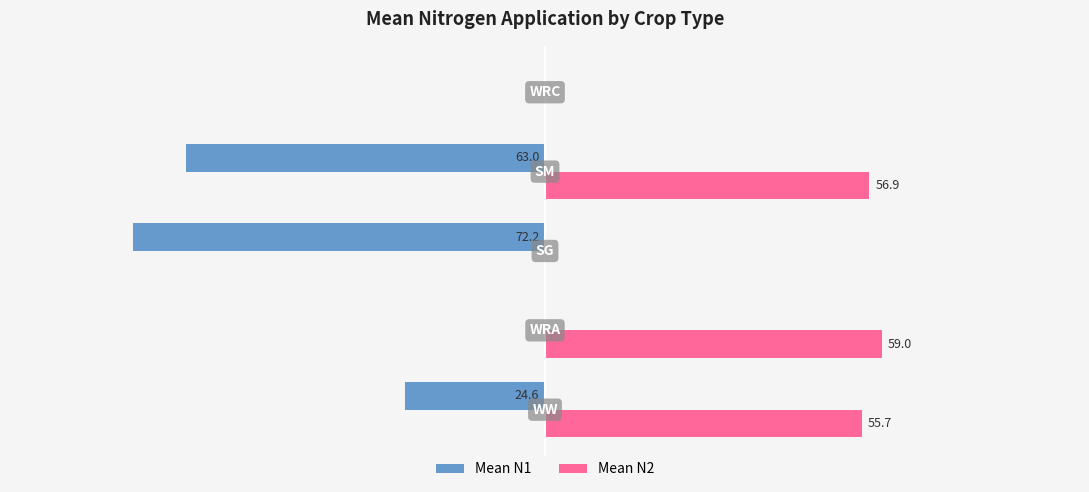

What is the difference between the second highest and minimum values in the Mean N2 series?

56.9